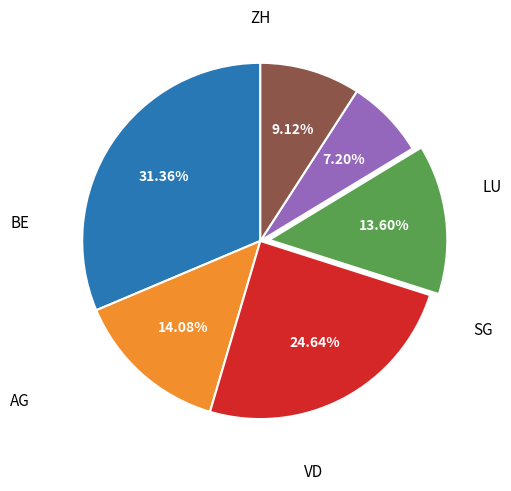

Is there a majority slice in this chart?

No